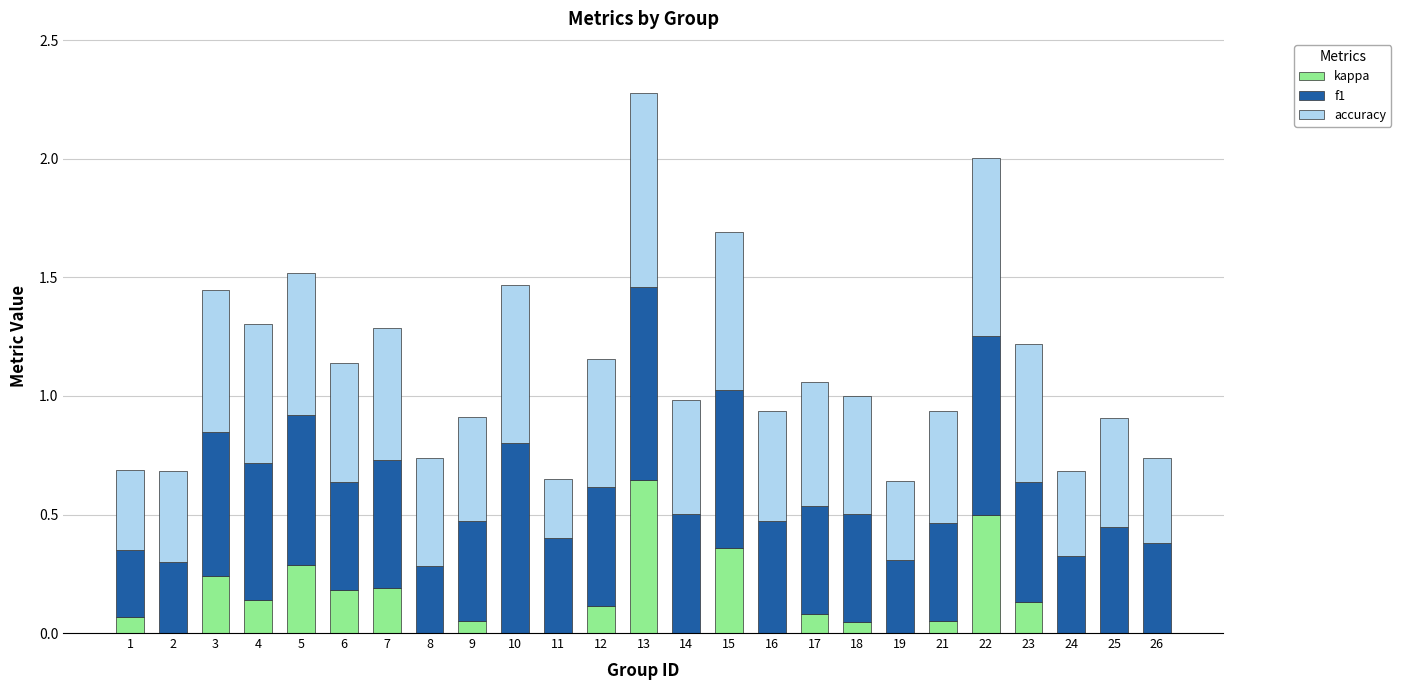

What are all the series names shown in the legend?

kappa, f1, accuracy